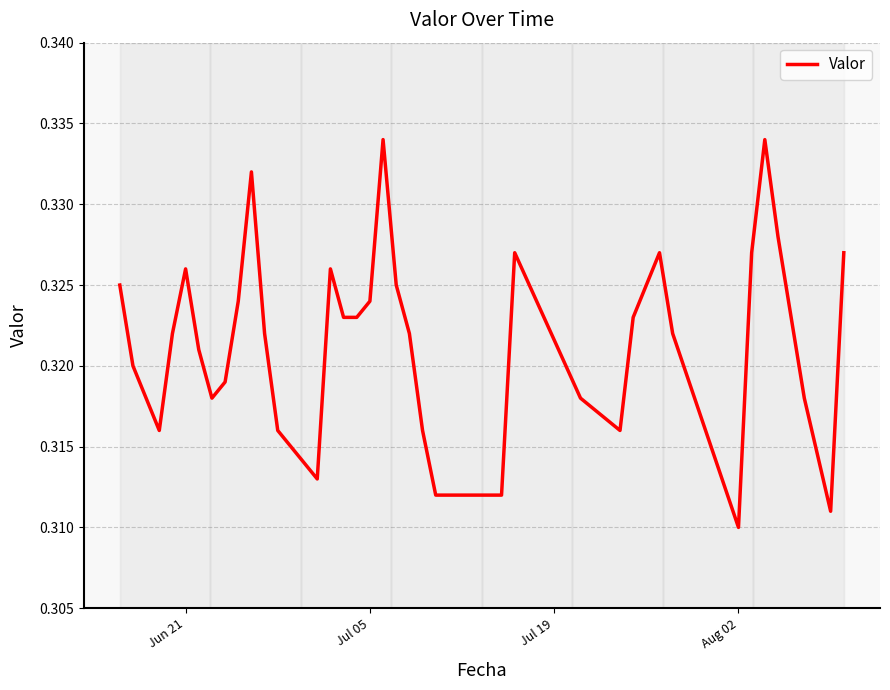

True or false: there are more than 0 points higher than both neighbors.

True